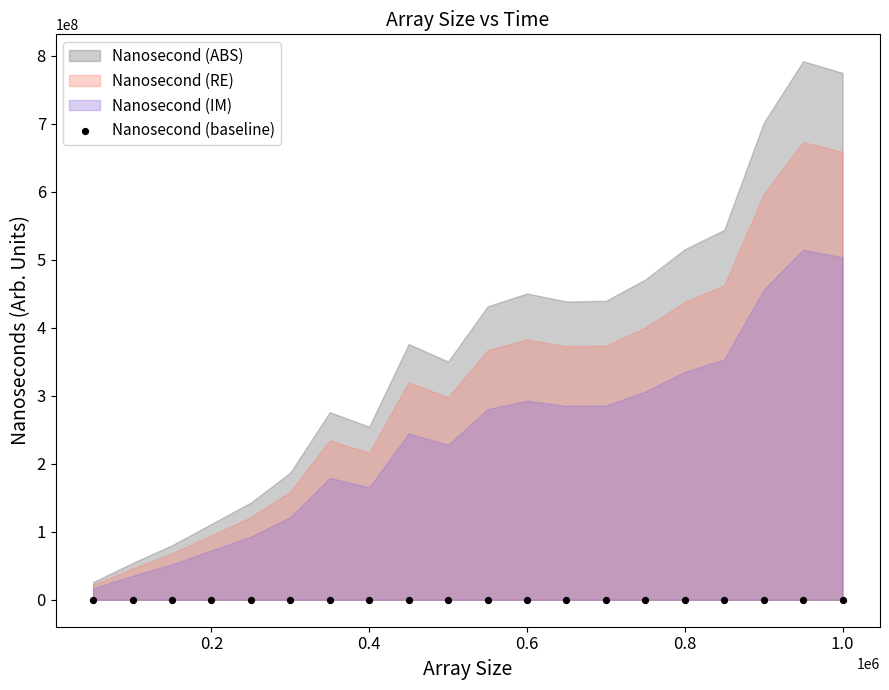

Between 450000 and 500000, which is larger?

450000